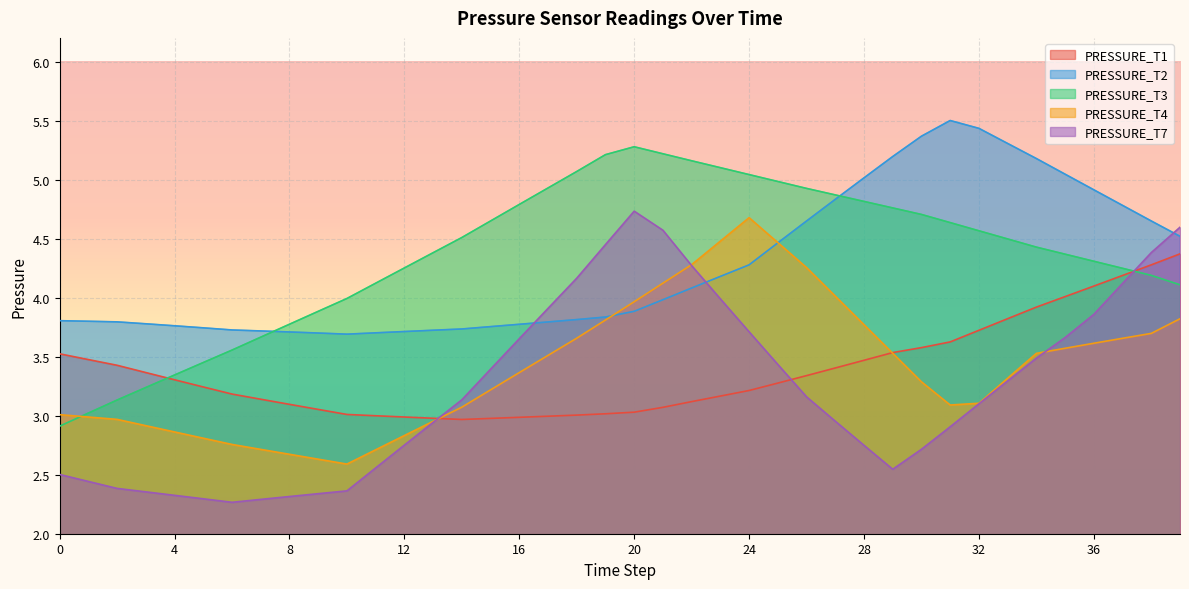

At how many categories does at least one series exceed 2?

40